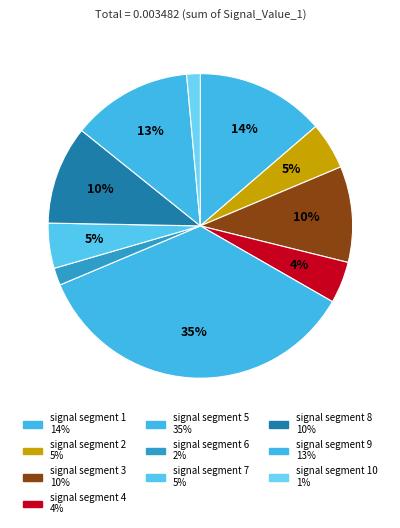

Count the number of slices in the pie.

10